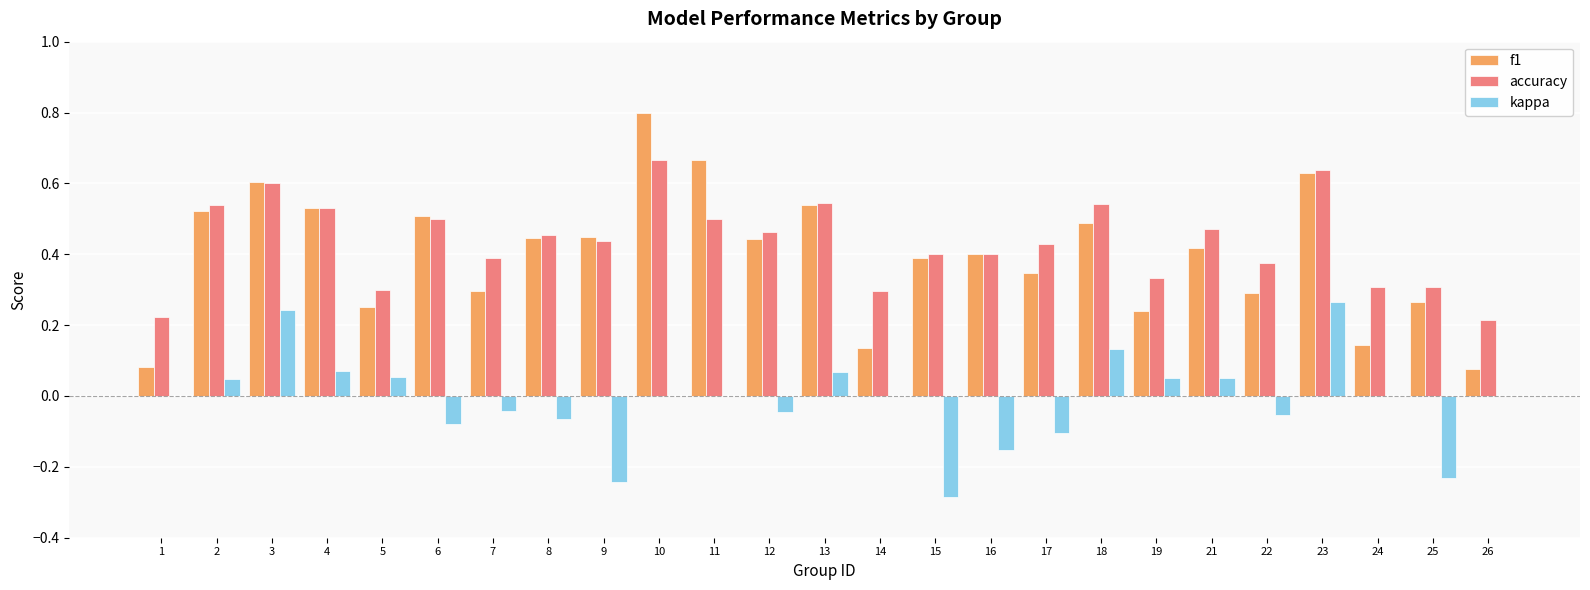

Count the number of categories in the chart.

25